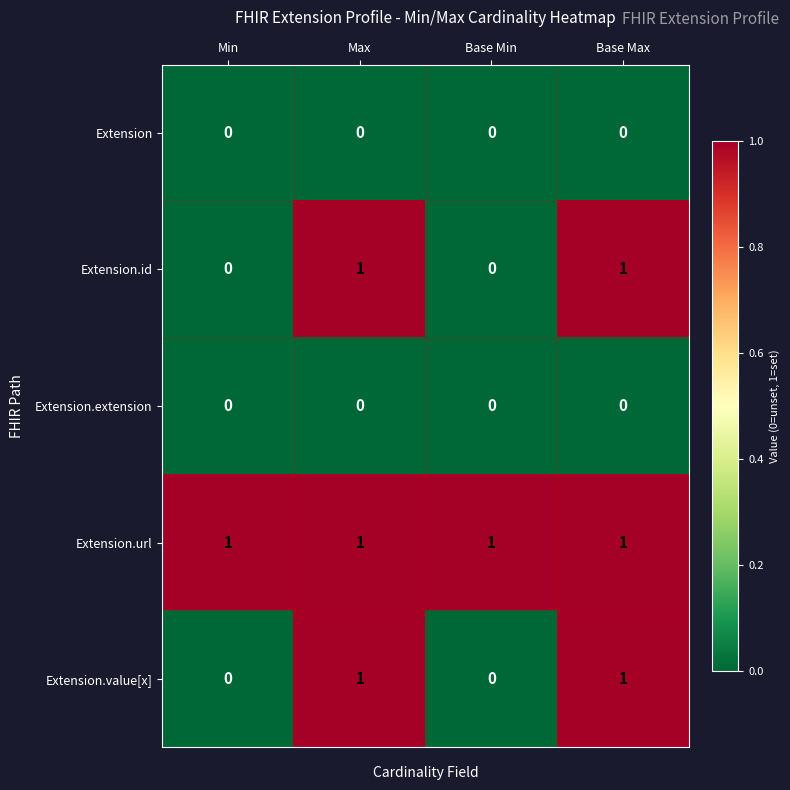

Is the value of Extension.id at Max greater than the value of Extension at Base Max?

Yes